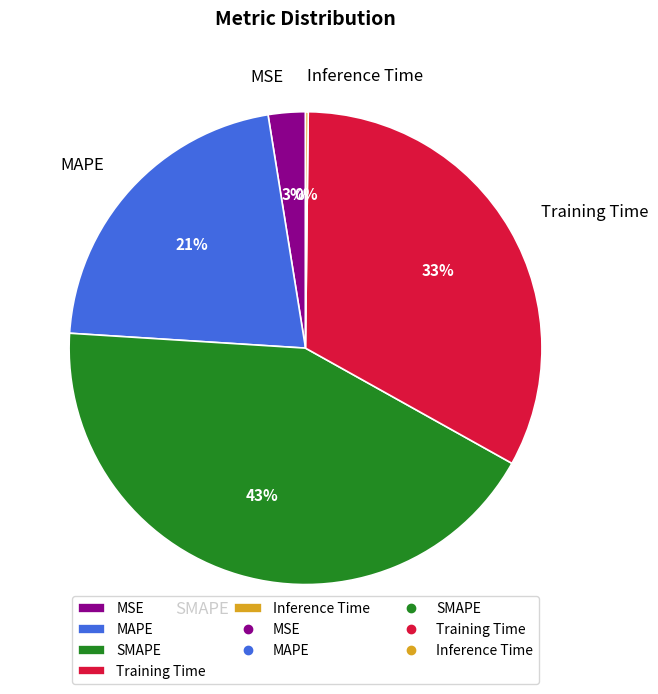

Is it true that Training Time is 20% of the pie?

False